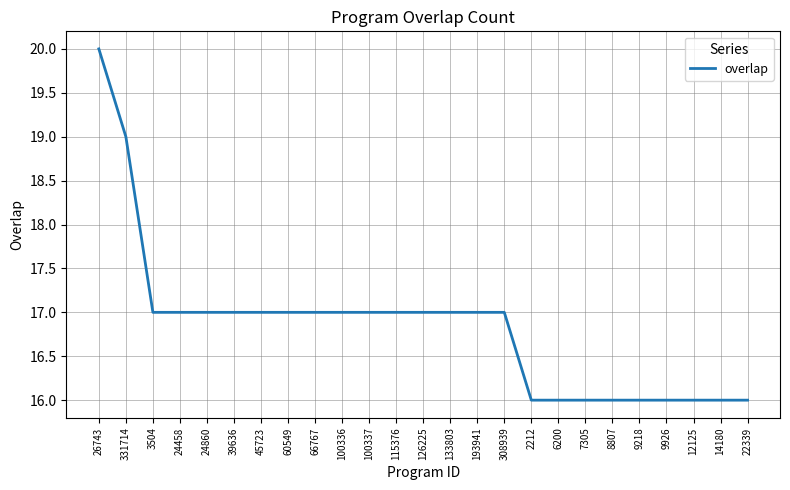

What is the smallest value displayed?

16